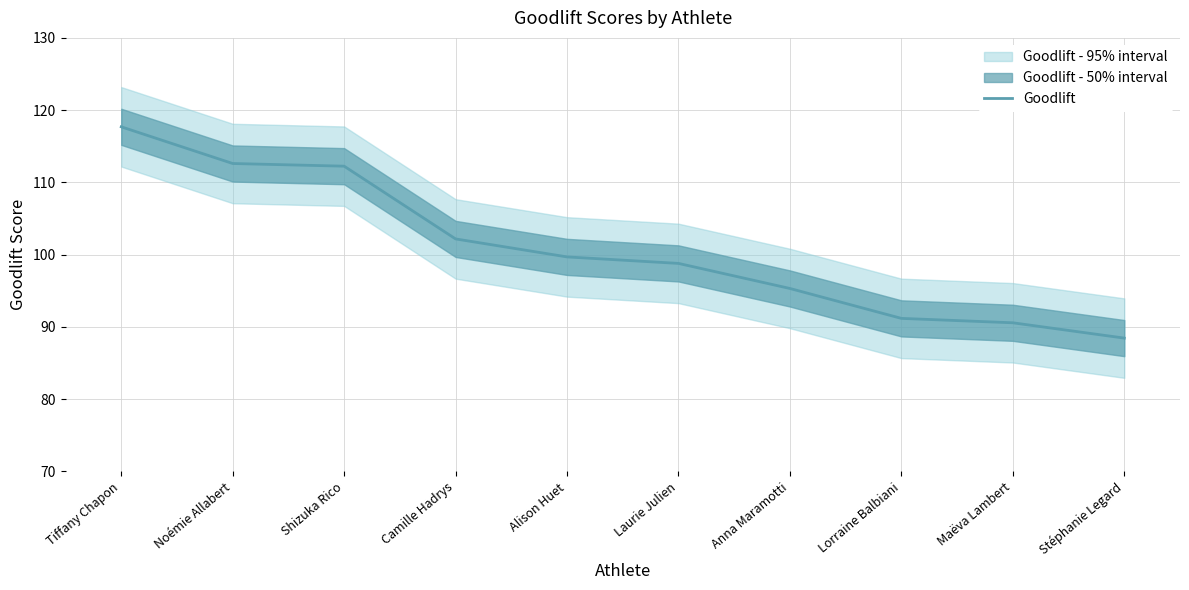

True or false: the data has more than 2 interior local peaks.

False